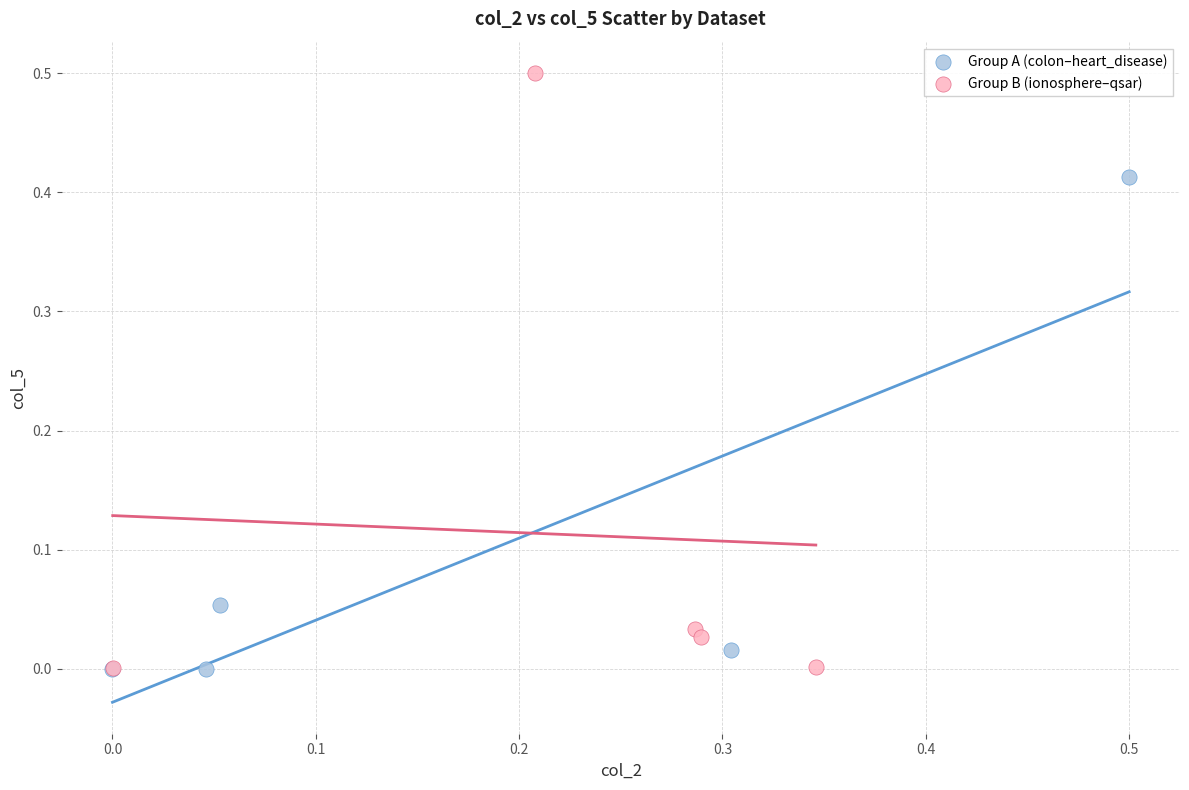

Which series reaches the maximum Y coordinate?

Group B (ionosphere–qsar)